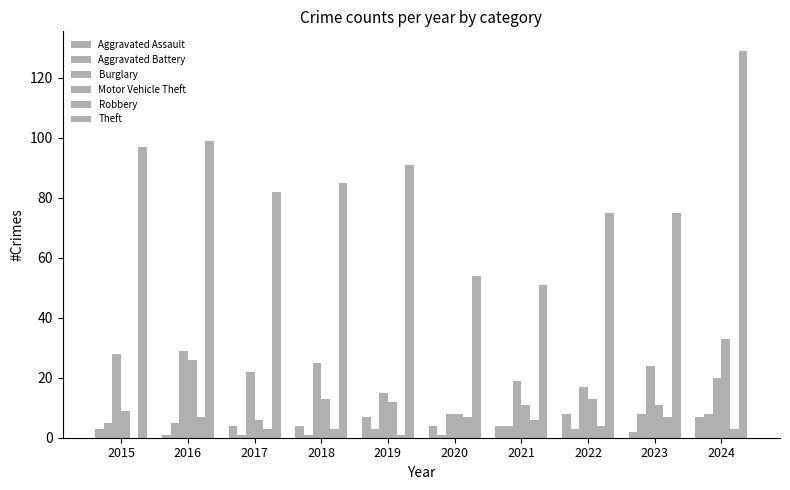

The Aggravated Assault series shows 4 at 2020. True or false?

True